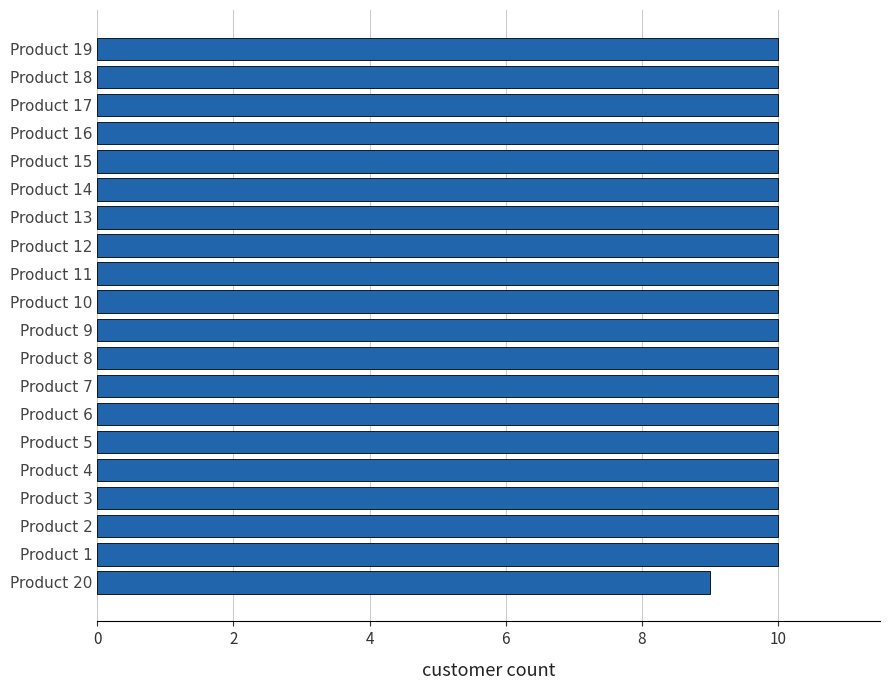

What is the sum of the values at Product 20 and Product 4?

19